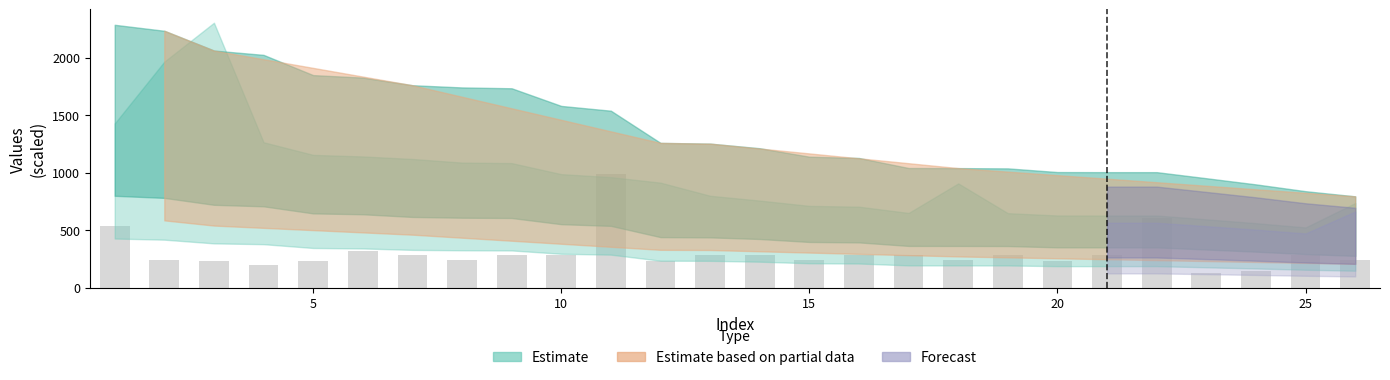

What is the sum of all values?

7949.8